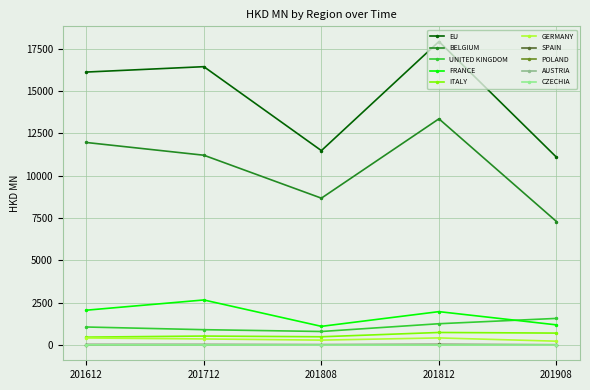

Is it true that GERMANY equals 297.5 at 201808?

True